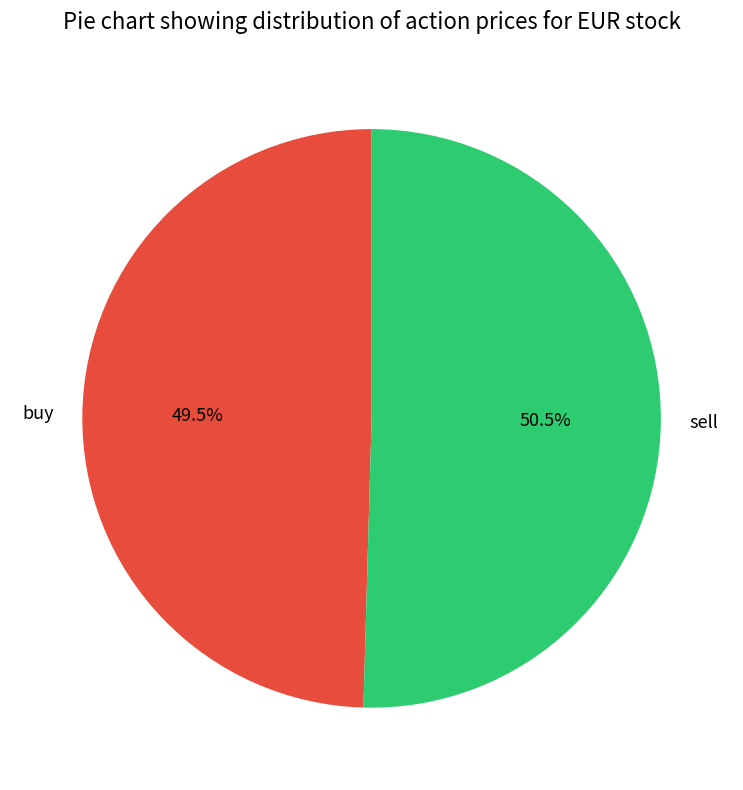

Count the number of slices in the pie.

2